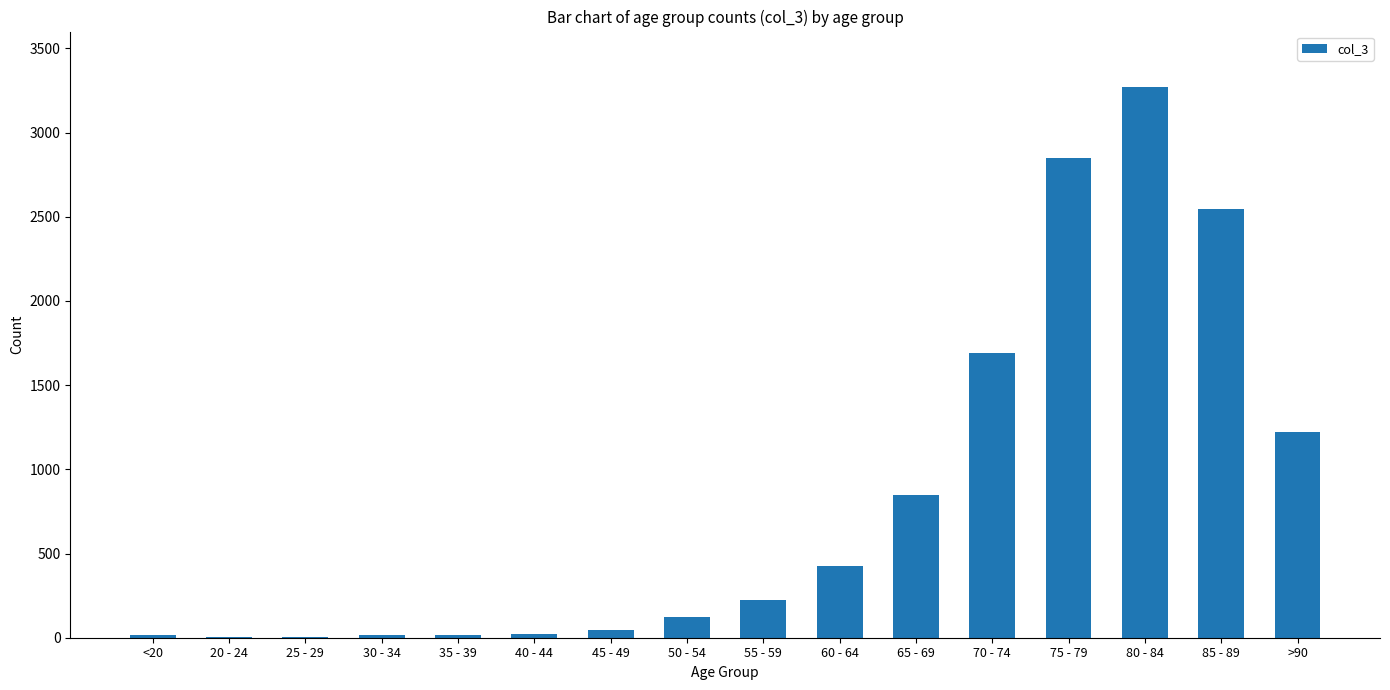

What is the sum of all values?

13343